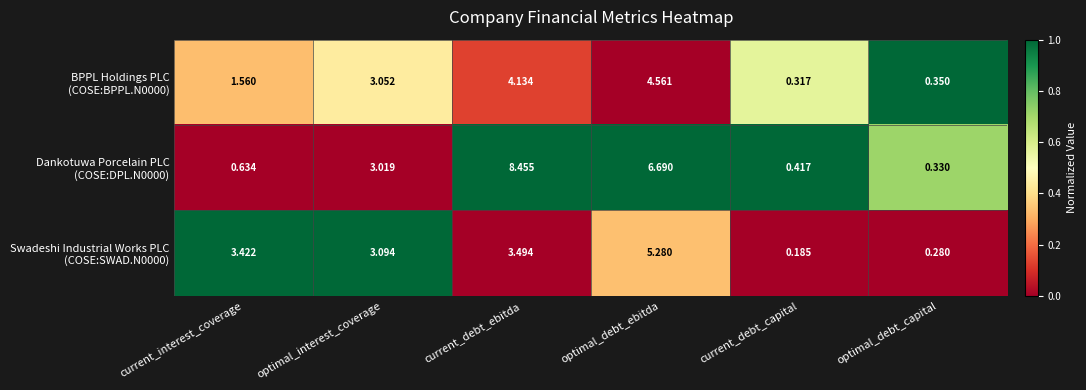

Which label corresponds to the largest value in the chart?

current_debt_ebitda